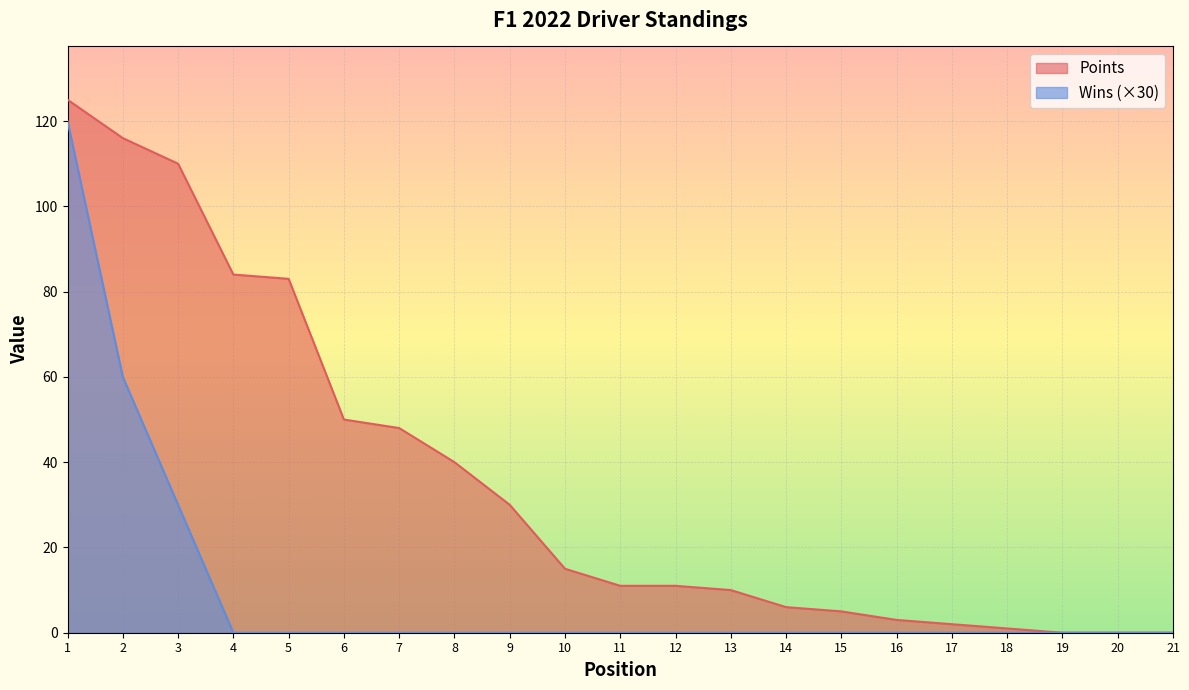

Reading left to right, what are all the values shown in this chart?

Points: 1=125	2=116	3=110	4=84	5=83	6=50	7=48	8=40	9=30	10=15	11=11	12=11	13=10	14=6	15=5	16=3	17=2	18=1	19=0	20=0	21=0
Wins: 1=120	2=60	3=30	4=0	5=0	6=0	7=0	8=0	9=0	10=0	11=0	12=0	13=0	14=0	15=0	16=0	17=0	18=0	19=0	20=0	21=0